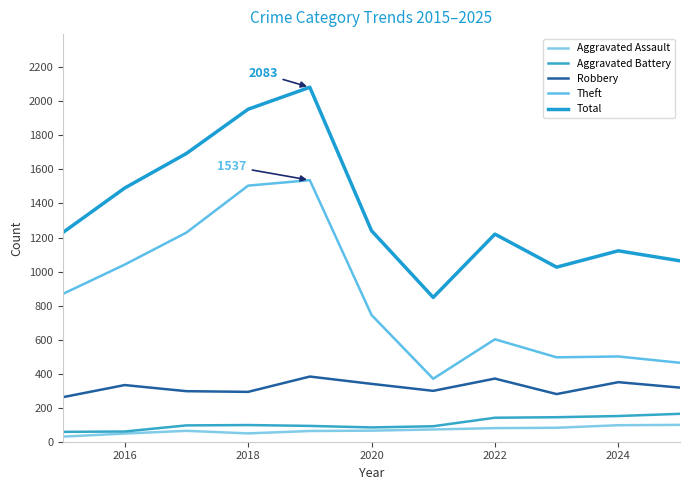

What is the value of the Aggravated Assault point at the 10th from the left?

97